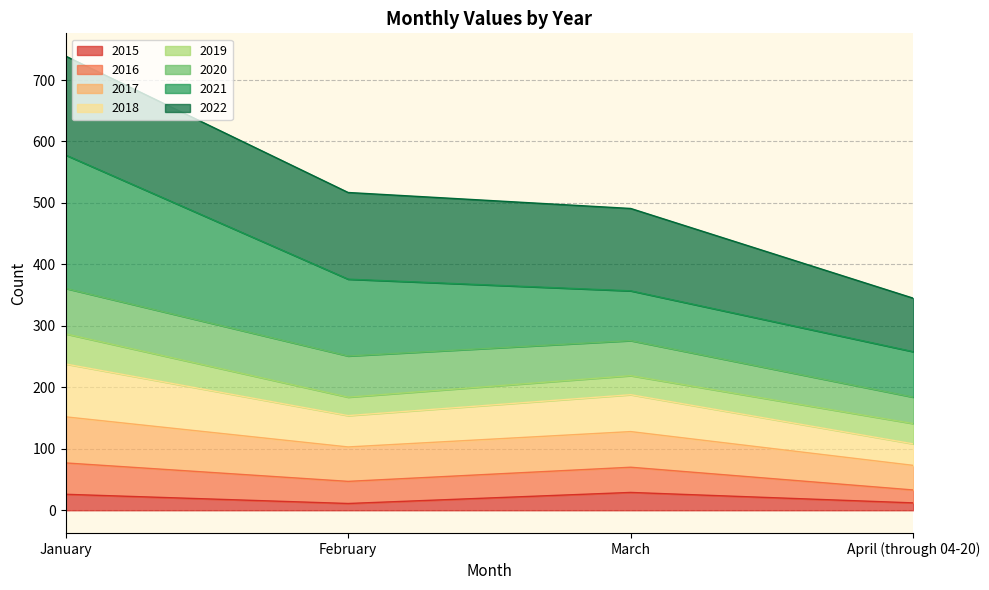

At which category is the sum across all series the highest?

January